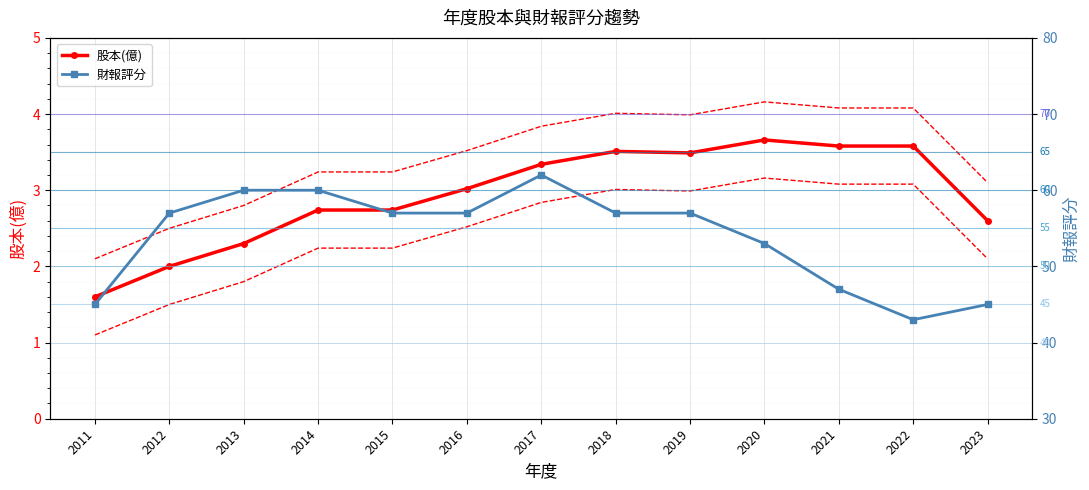

The 財報評分 series shows 85.2 at 2014. True or false?

False